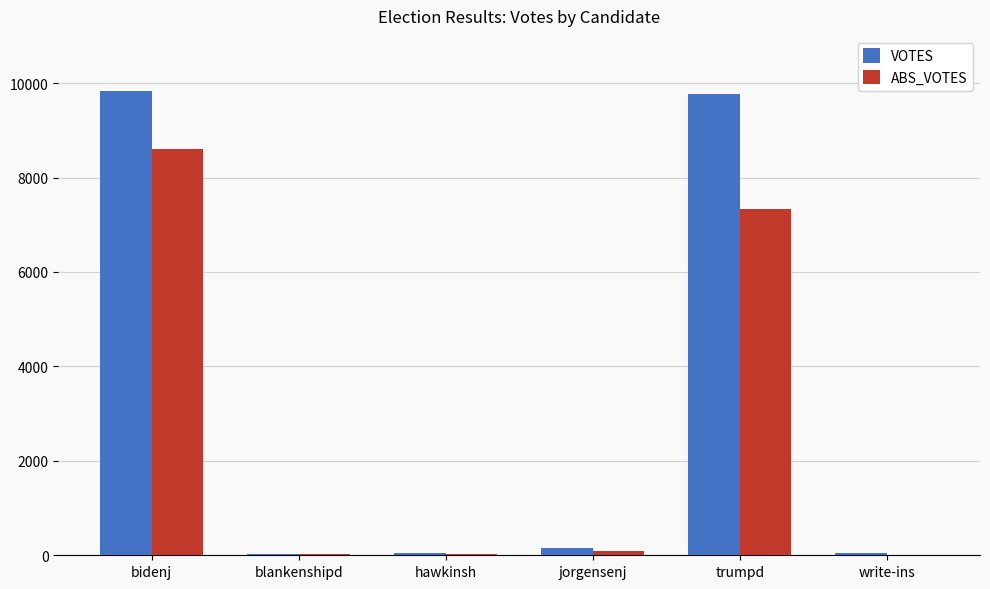

At which label does ABS_VOTES reach its peak?

bidenj